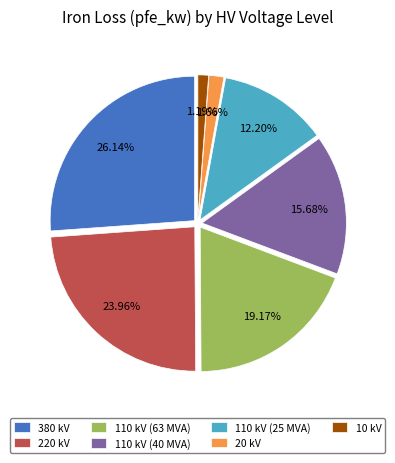

Is there a majority slice in this chart?

No